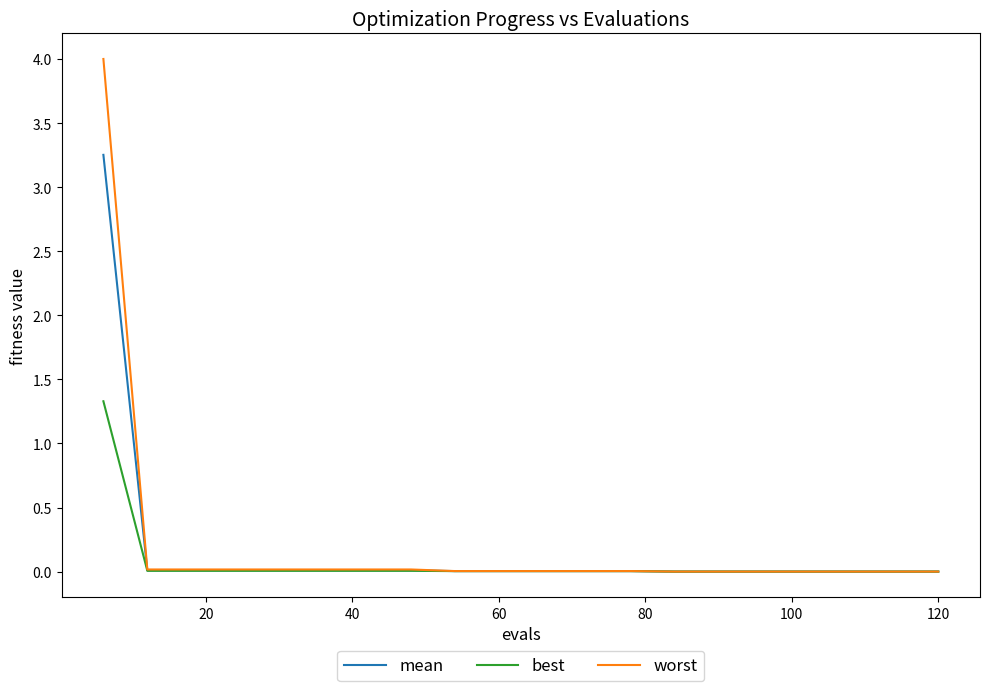

Which series has the widest spread of values?

worst